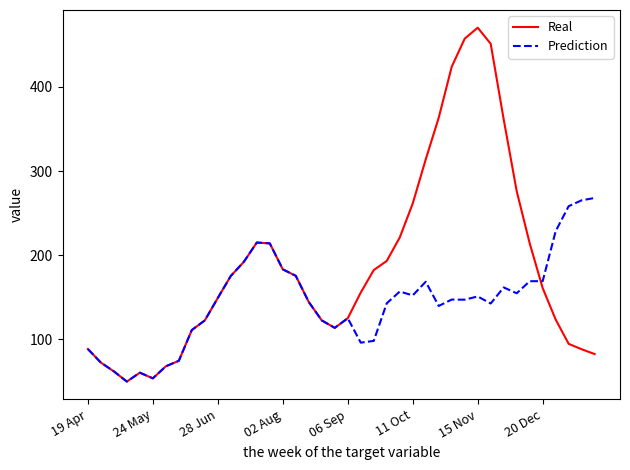

Which series has the largest total across all categories?

Real